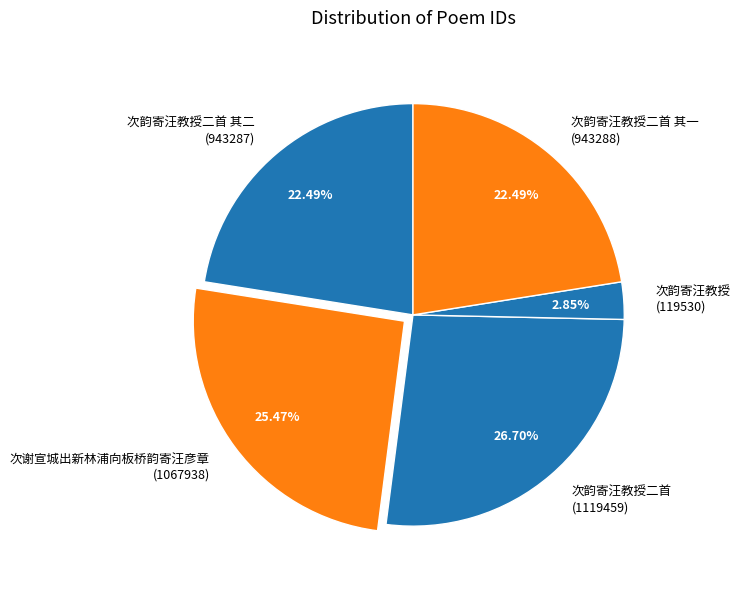

Is there a majority slice in this chart?

No